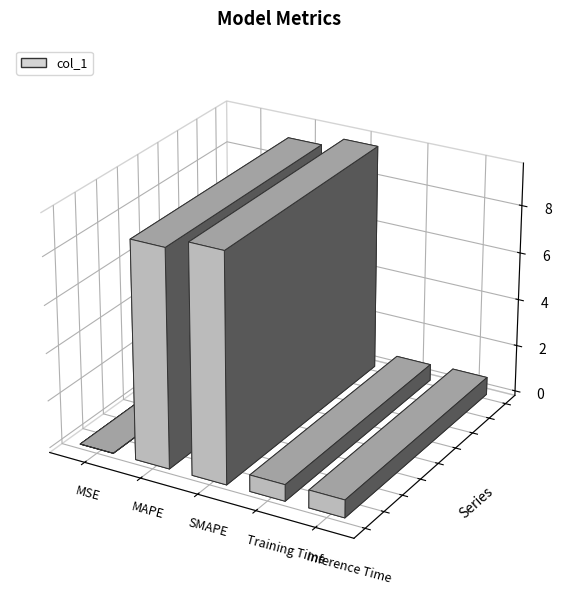

List the labels in order of value, largest first.

SMAPE, MAPE, Inference Time, Training Time, MSE